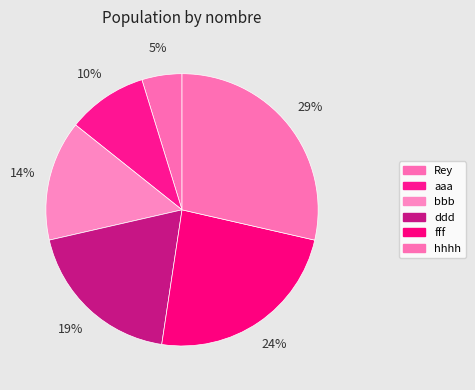

Count the number of slices in the pie.

6